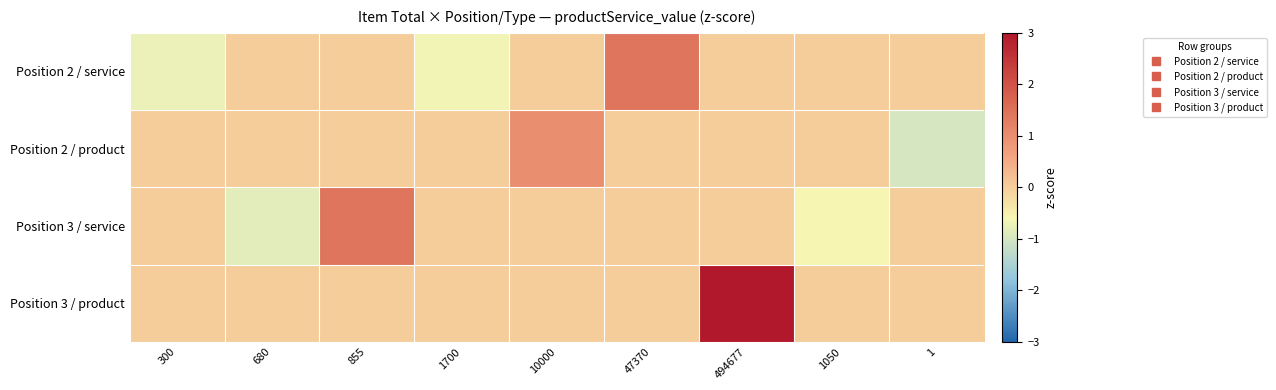

Reading right to left, list all the values displayed in this chart.

Position 2 / service: 1=0.0	1050=0.0	494677=0.0	47370=1.4	10000=0.0	1700=-0.7	855=0.0	680=0.0	300=-0.7
Position 2 / product: 1=-1.0	1050=0.0	494677=0.0	47370=0.0	10000=1.0	1700=0.0	855=0.0	680=0.0	300=0.0
Position 3 / service: 1=0.0	1050=-0.6	494677=0.0	47370=0.0	10000=0.0	1700=0.0	855=1.4	680=-0.8	300=0.0
Position 3 / product: 1=0.0	1050=0.0	494677=989354.0	47370=0.0	10000=0.0	1700=0.0	855=0.0	680=0.0	300=0.0